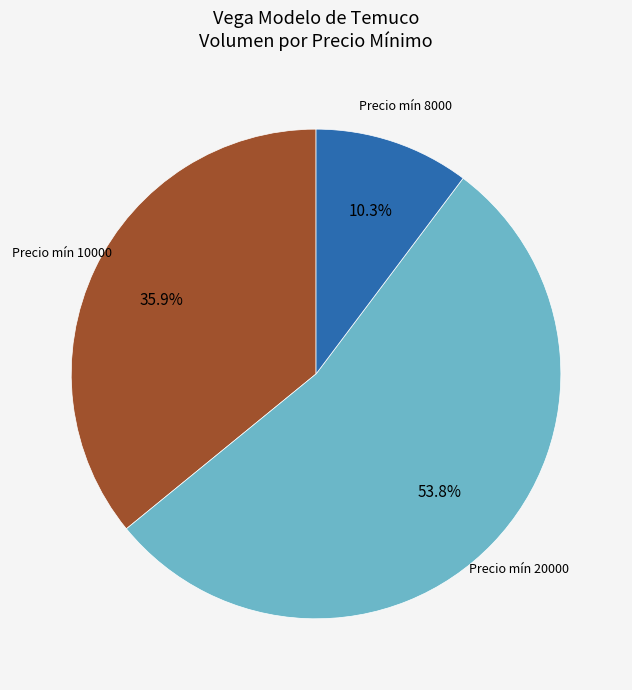

To the nearest percent, what is the average slice percentage?

33%